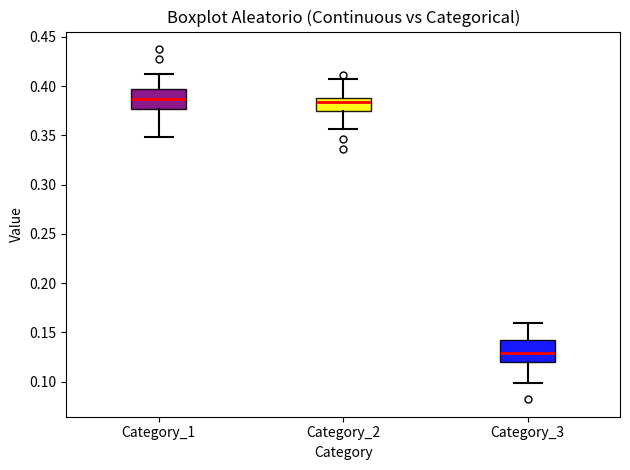

Which box's median line is the lowest?

Category_3